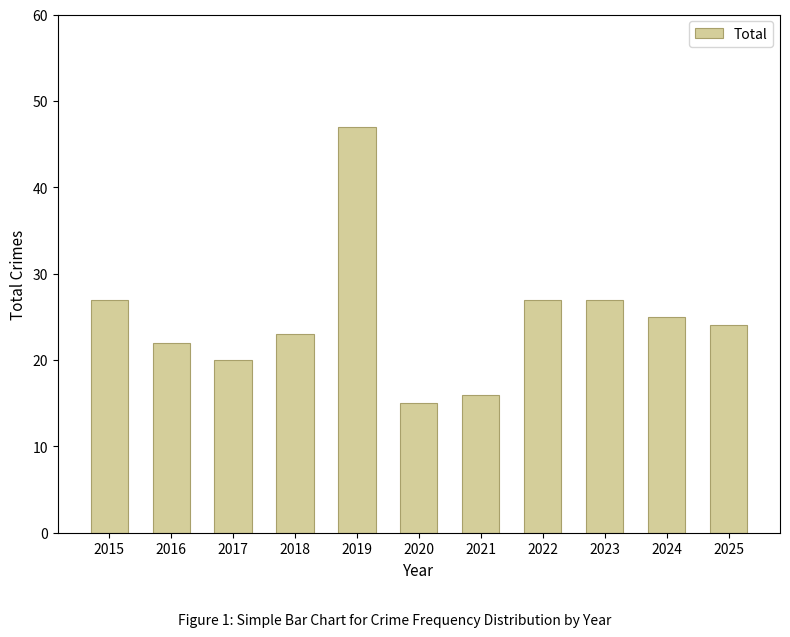

Is it true that the value at 2019 is 47?

True